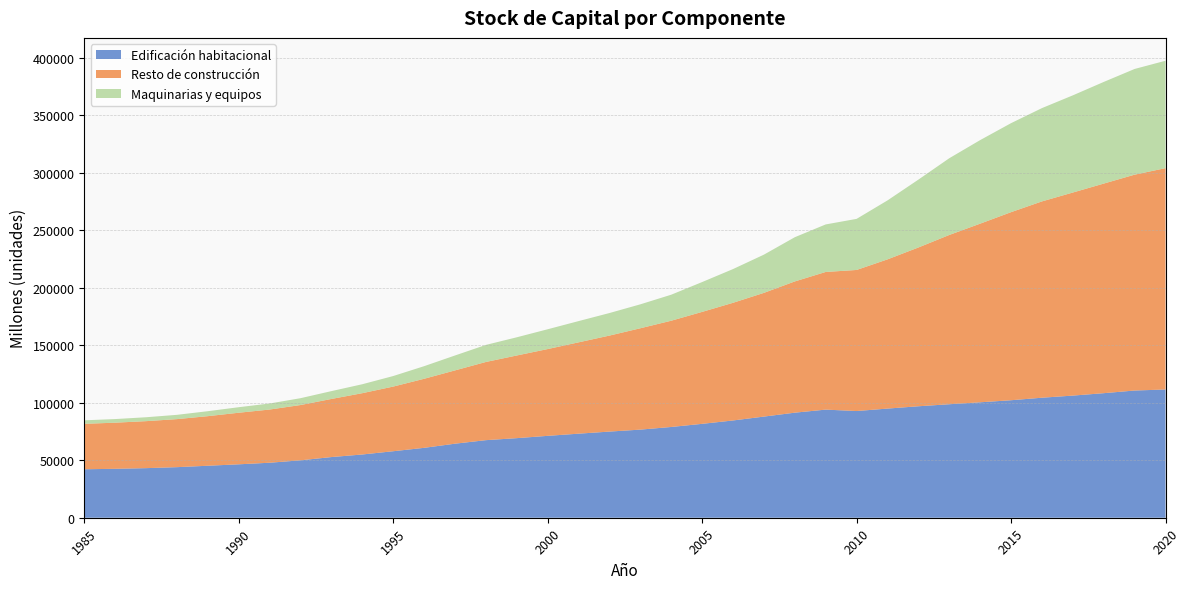

What is the maximum value for Edificación habitacional?

111535